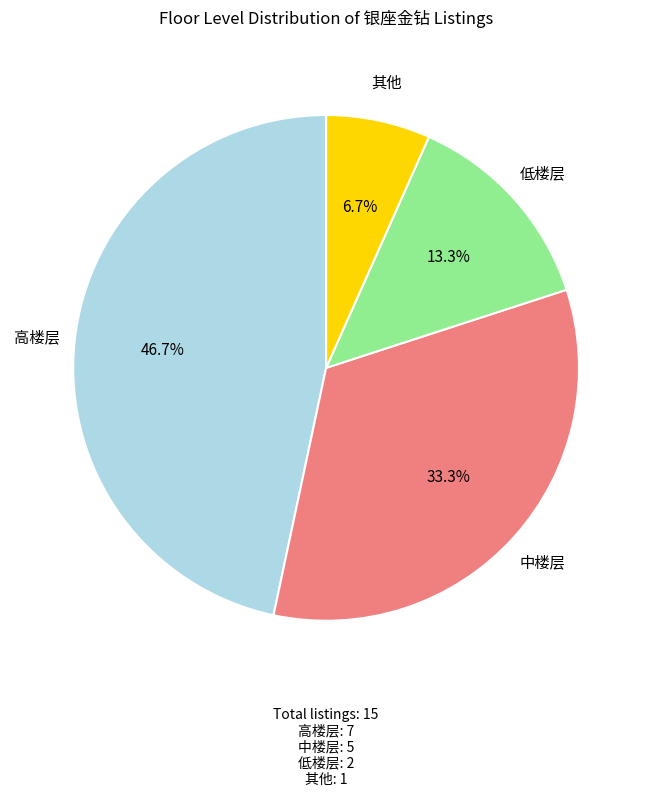

What is the total percentage of 低楼层 and 其他?

20.0%